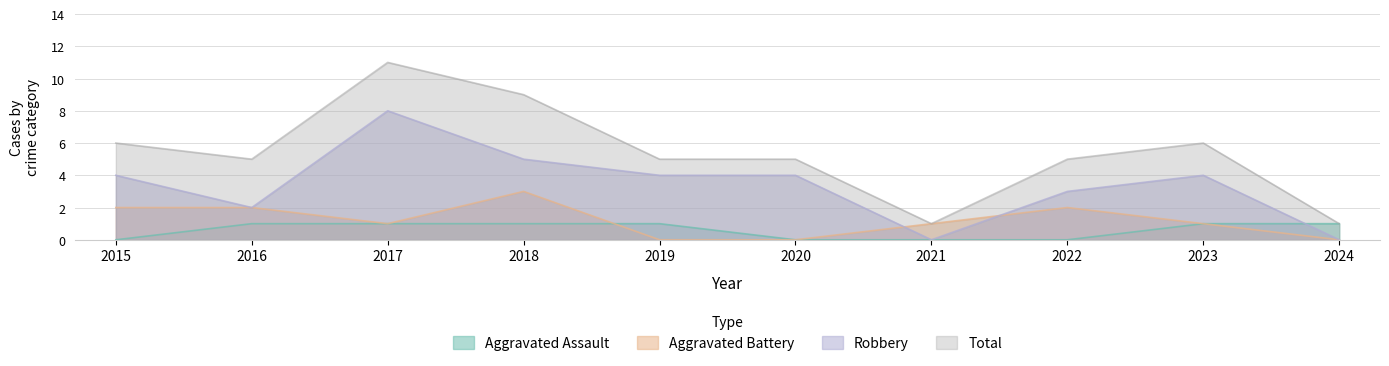

Reading left to right, list all the values displayed in this chart.

Aggravated Assault: 2015=0	2016=1	2017=1	2018=1	2019=1	2020=0	2021=0	2022=0	2023=1	2024=1
Aggravated Battery: 2015=2	2016=2	2017=1	2018=3	2019=0	2020=0	2021=1	2022=2	2023=1	2024=0
Robbery: 2015=4	2016=2	2017=8	2018=5	2019=4	2020=4	2021=0	2022=3	2023=4	2024=0
Total: 2015=6	2016=5	2017=11	2018=9	2019=5	2020=5	2021=1	2022=5	2023=6	2024=1